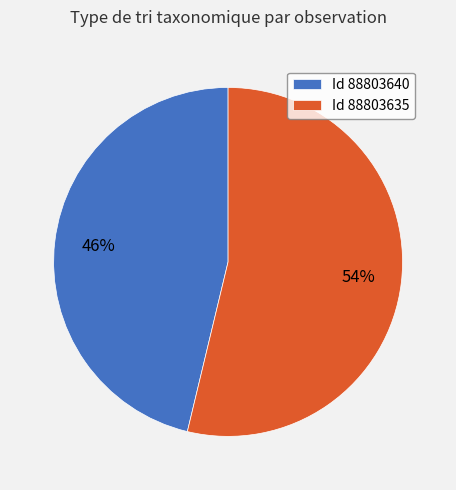

The Id 88803640 slice represents 36% of the pie. True or false?

False